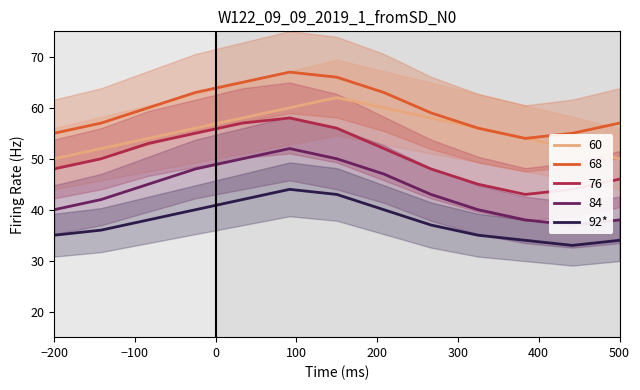

True or false: 60 and 92* cross at least once.

False